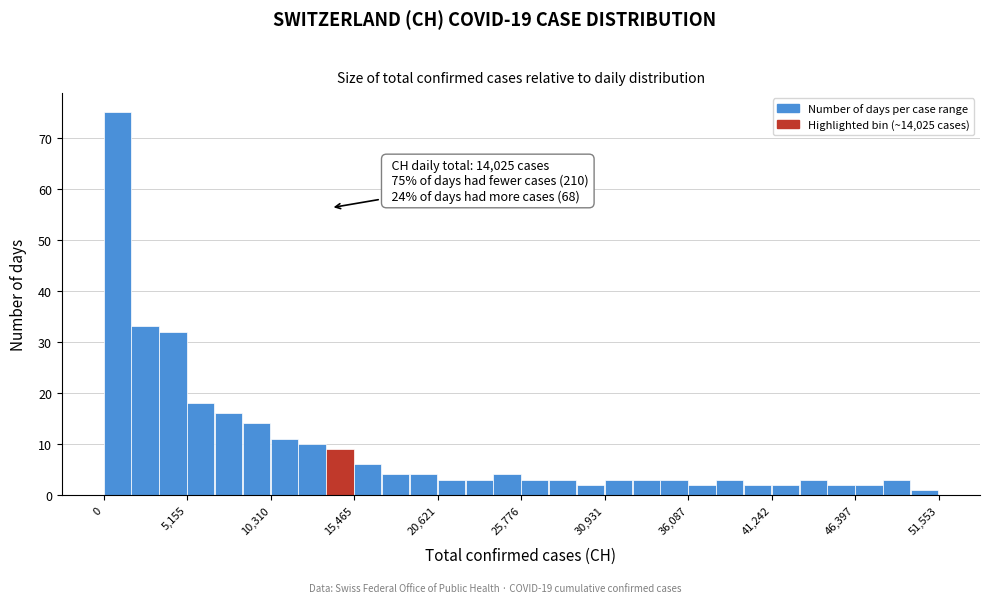

Read against the x-axis, roughly where is the centre of the tallest bar?

1000